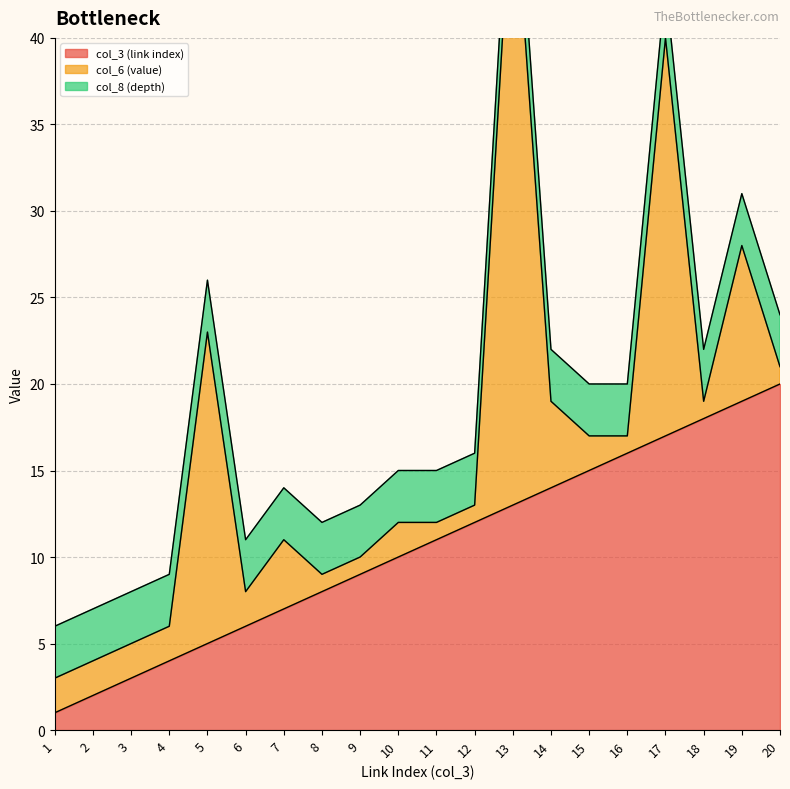

How many lines are shown in the chart?

3